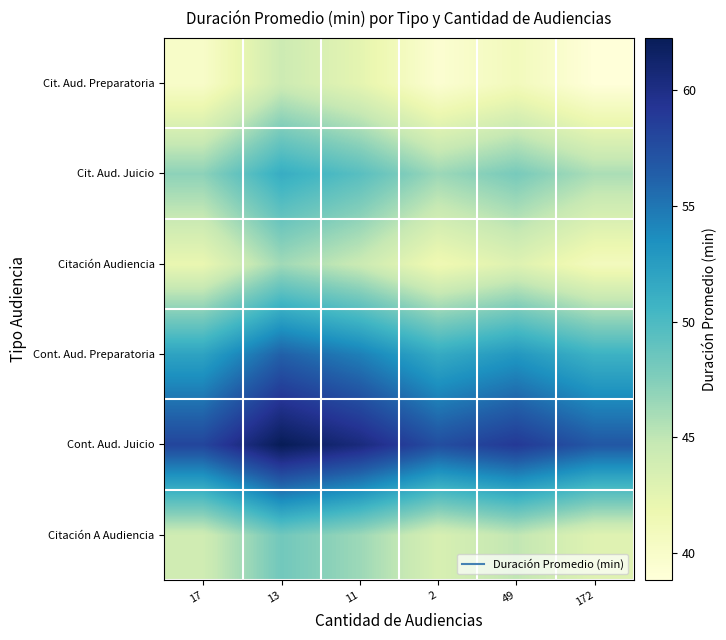

Between 17 and 2, which is larger?

17